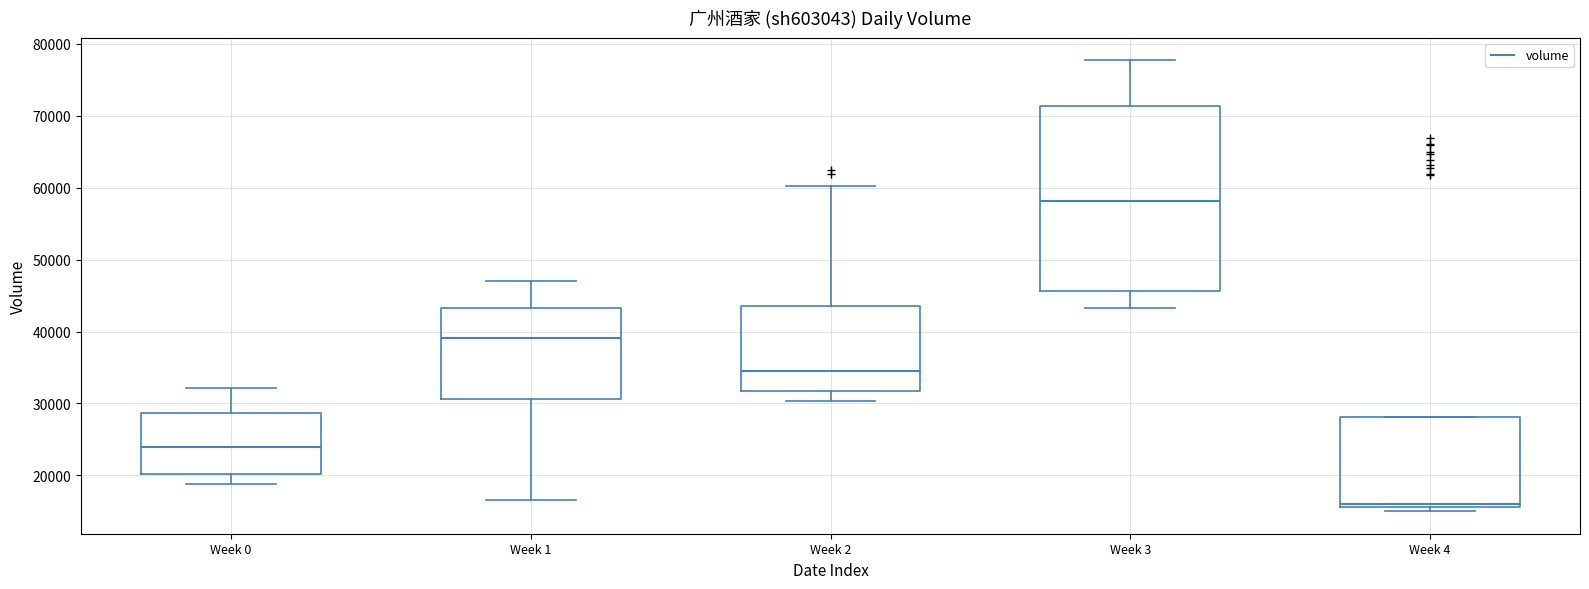

Reading left to right, read every box against the y-axis: the position of its median line, the range the box covers, and the ends of its whiskers. The values are not printed on the chart, so give them approximately, as read against the axis.

Week 0: median 24000, box 20000 to 29000, whiskers 19000 to 32000
Week 1: median 39000, box 31000 to 43000, whiskers 17000 to 47000
Week 2: median 35000, box 32000 to 44000, whiskers 30000 to 60000
Week 3: median 58000, box 46000 to 71000, whiskers 43000 to 78000
Week 4: median 16000 (just above the box's lower edge), box 16000 to 28000, whiskers 15000 to 28000